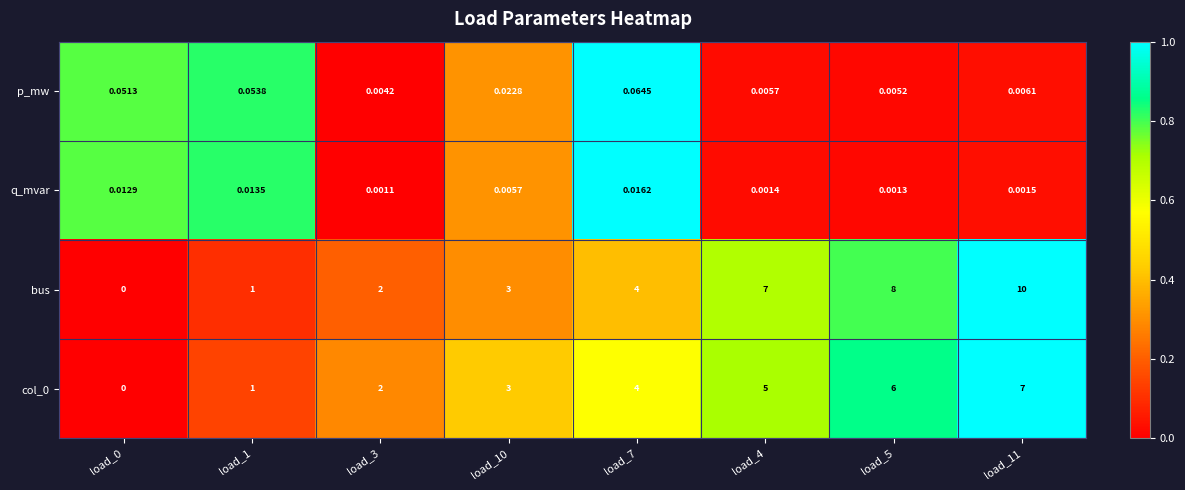

Is the value of col_0 at load_7 greater than the value of p_mw at load_0?

Yes